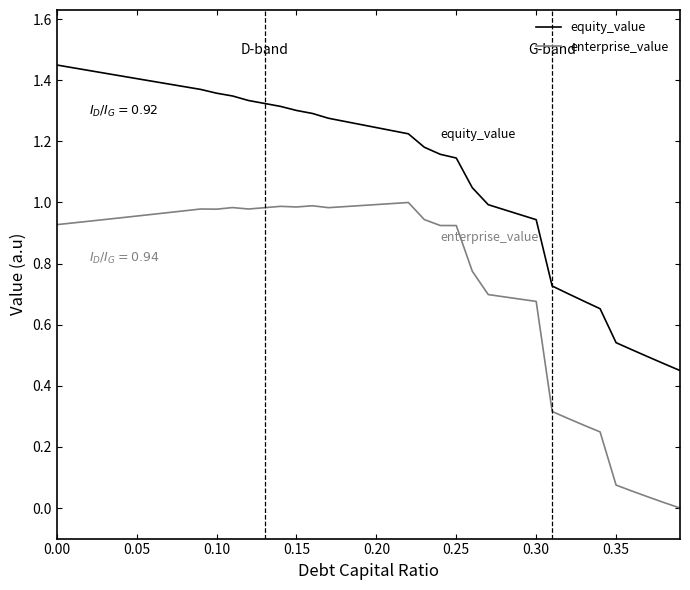

How many lines are shown in the chart?

2